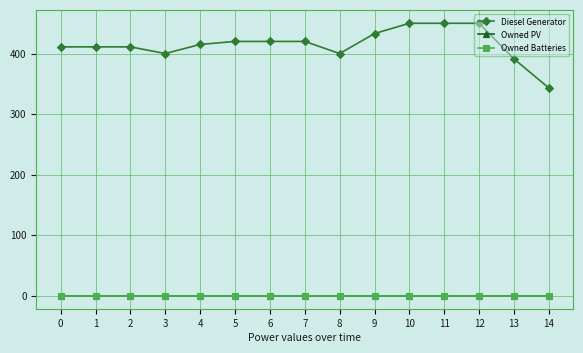

At which category does Diesel Generator reach its first local valley?

3